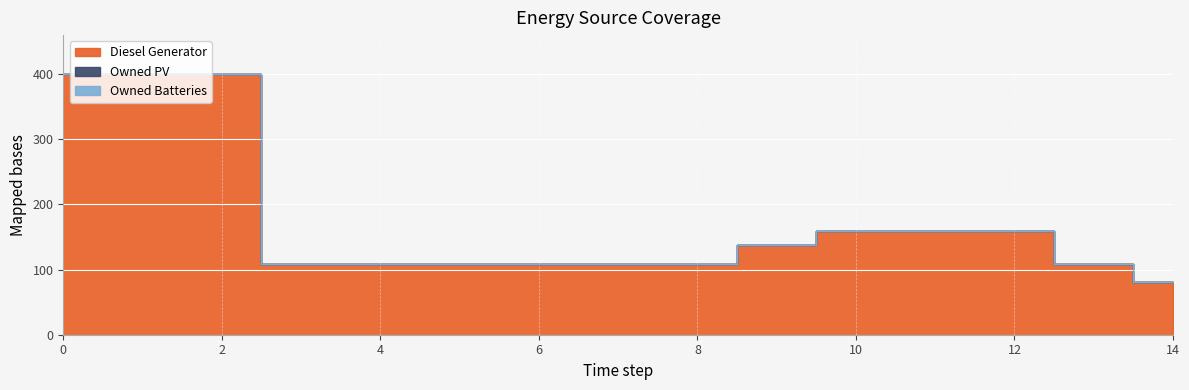

Reading left to right, list all the values displayed in this chart.

Diesel Generator: 400	400	400	109	109	109	109	109	109	137	160	160	160	109	81
Owned PV: 0	0	0	0	0	0	0	0	0	0	0	0	0	0	0
Owned Batteries: 0	0	0	0	0	0	0	0	0	0	0	0	0	0	0